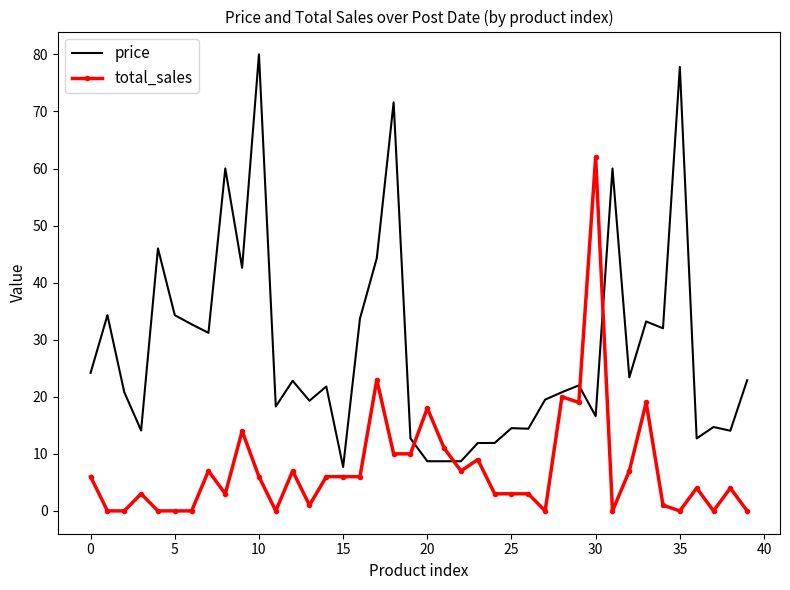

Which series has the largest range (max minus min)?

price